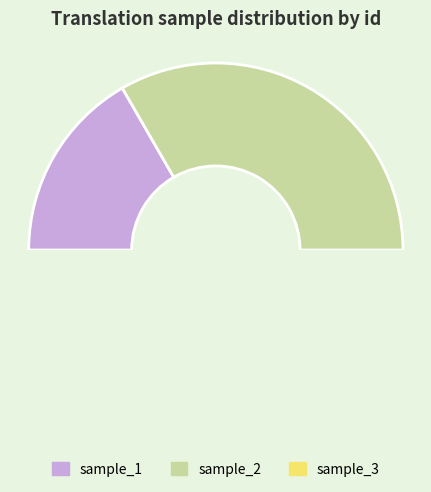

Is sample_3 the majority of the pie?

Yes